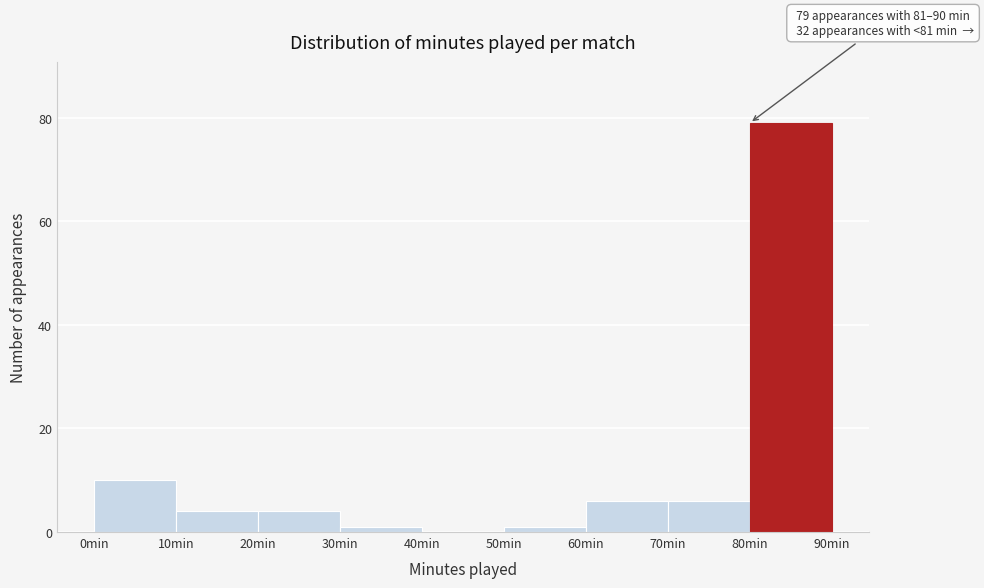

Over which range of the x-axis is the bar tallest?

80 to 90